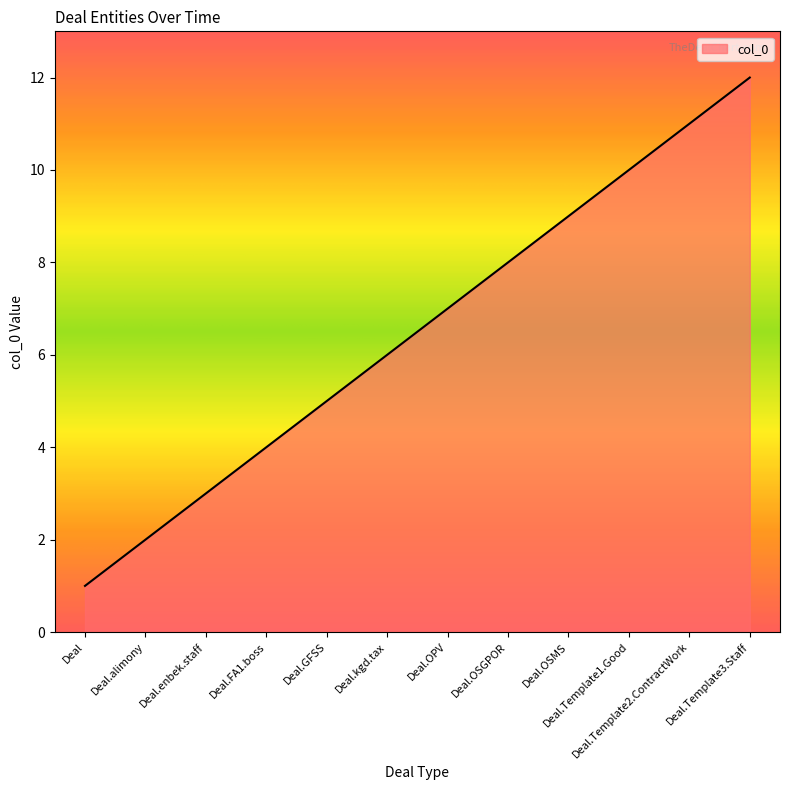

How many lines are shown in the chart?

1